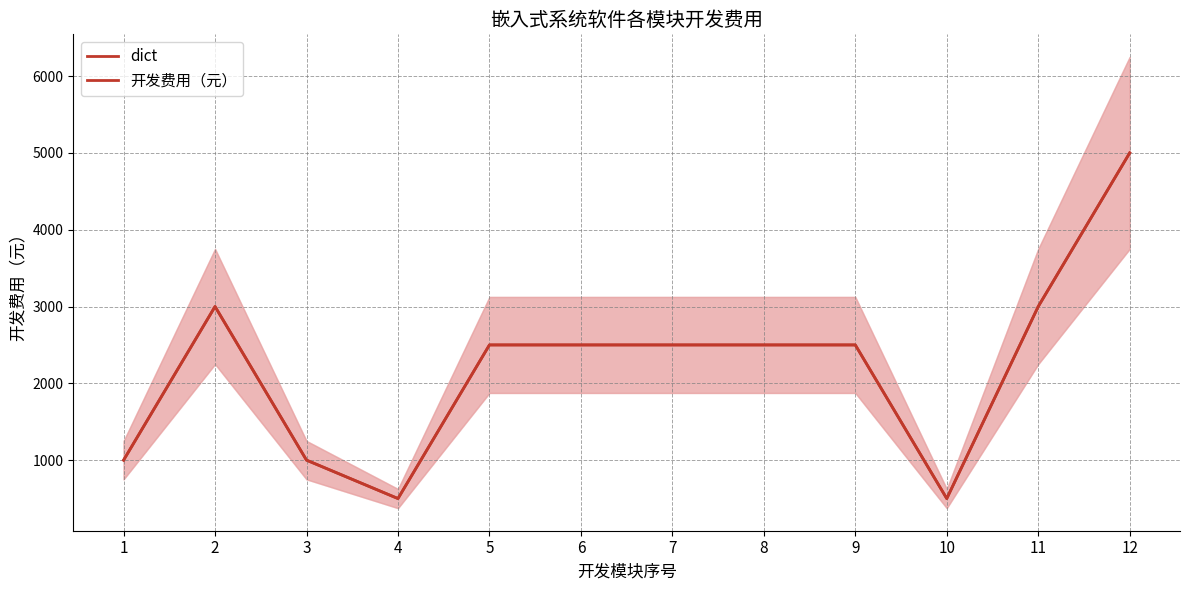

What is the value of the 开发费用（元） point at the 4th from the left?

500